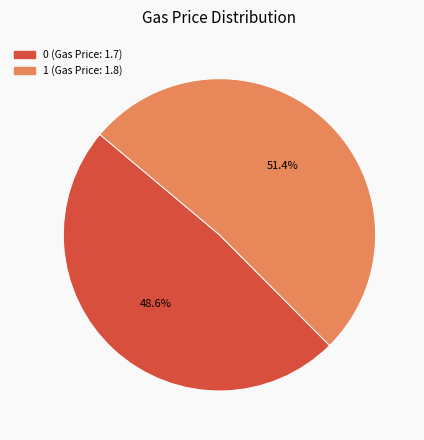

The 1 slice represents 66% of the pie. True or false?

False